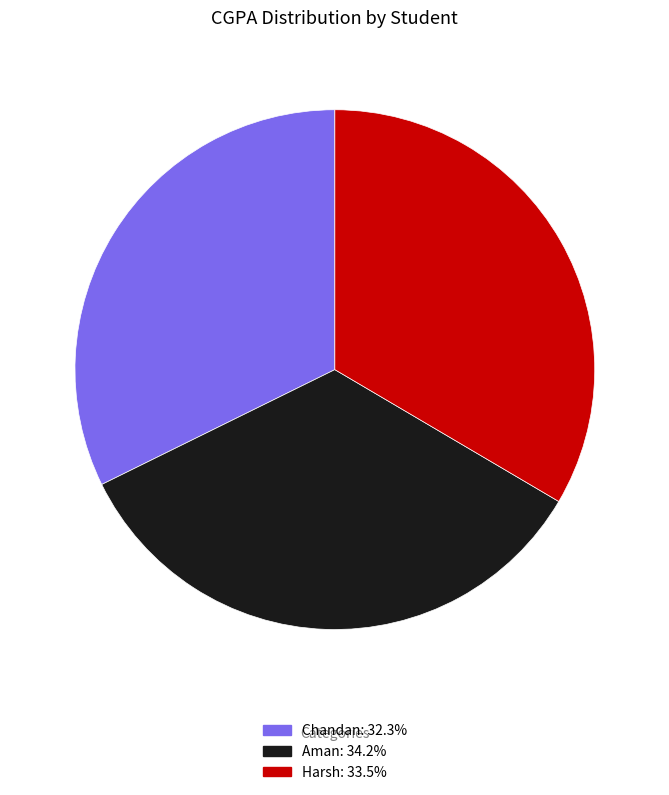

Do Harsh and Chandan together represent more than half of the pie?

Yes